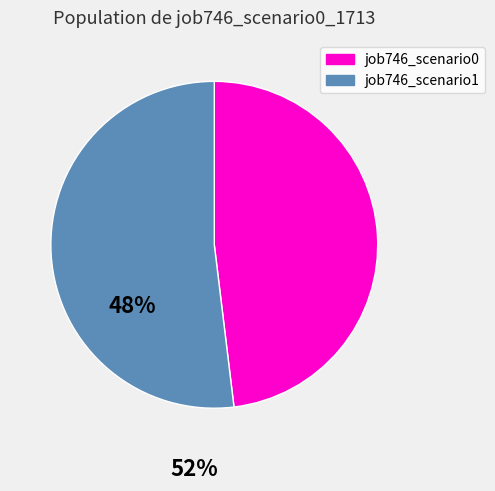

Combined, do job746_scenario0 and job746_scenario1 account for over 50%?

Yes